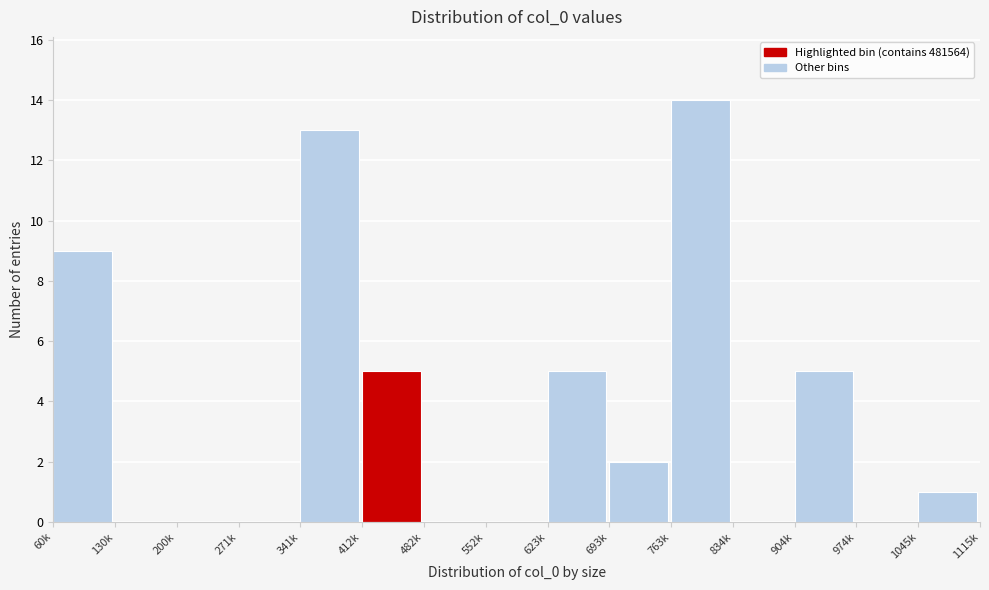

Reading left to right, extract all data points from this chart.

60k=9	130k=0	200k=0	271k=0	341k=13	412k=5	482k=0	552k=0	623k=5	693k=2	763k=14	834k=0	904k=5	974k=0	1045k=1